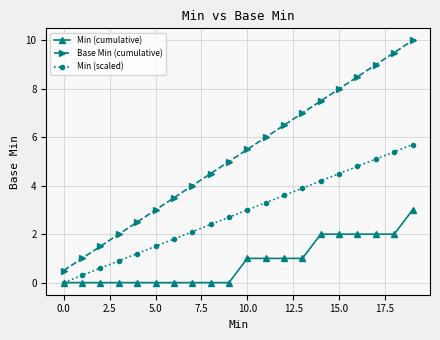

How many series are shown in this chart?

3